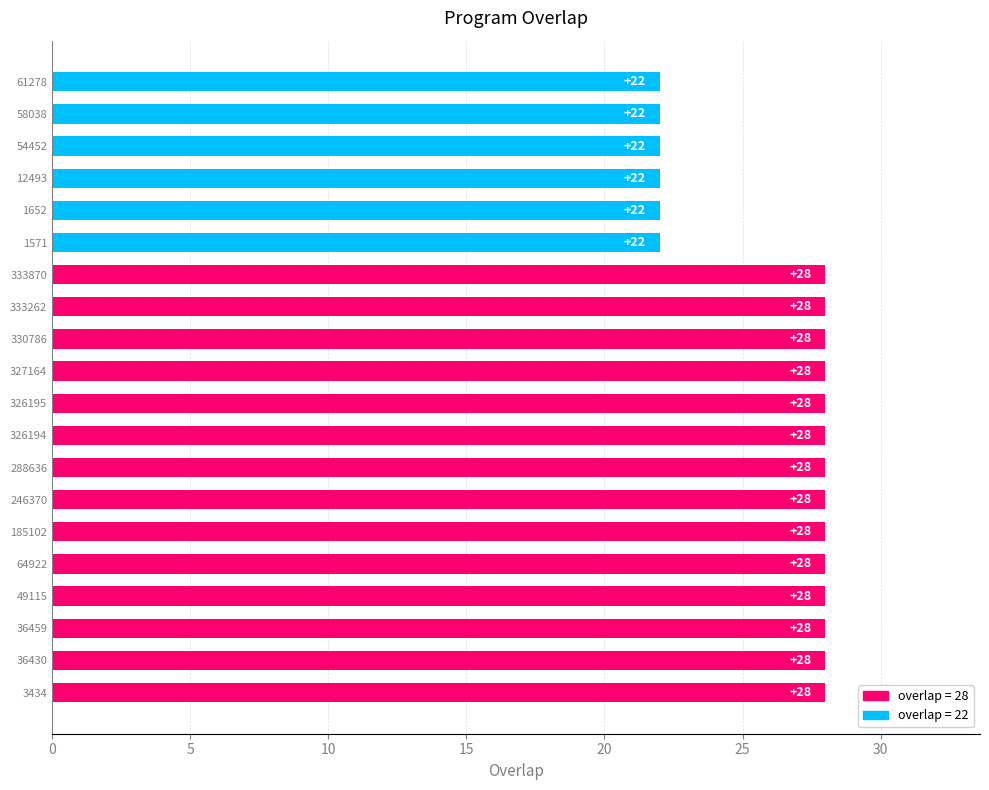

What is the average value?

26